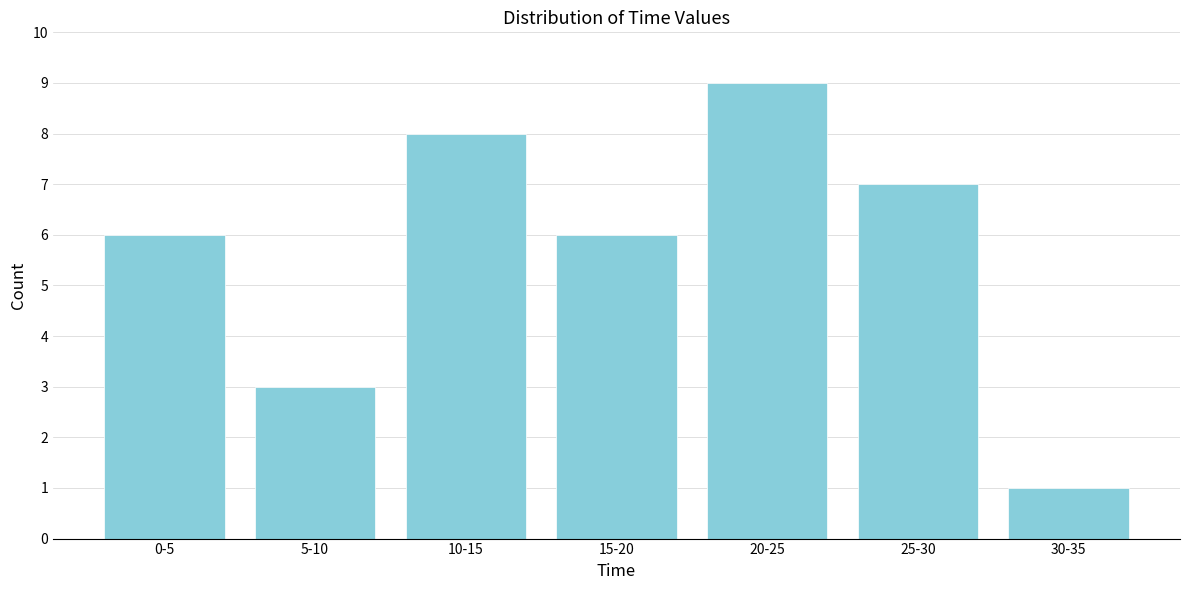

Reading left to right, extract all data points from this chart.

0-5=6	5-10=3	10-15=8	15-20=6	20-25=9	25-30=7	30-35=1